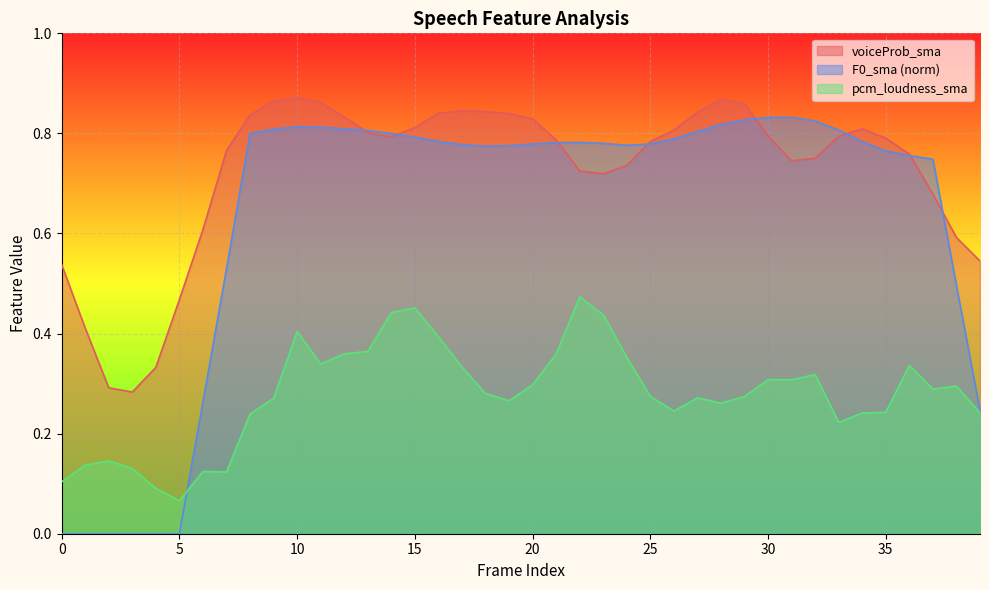

Rank the series by their maximum value, from lowest to highest.

pcm_loudness_sma, F0_sma (norm), voiceProb_sma